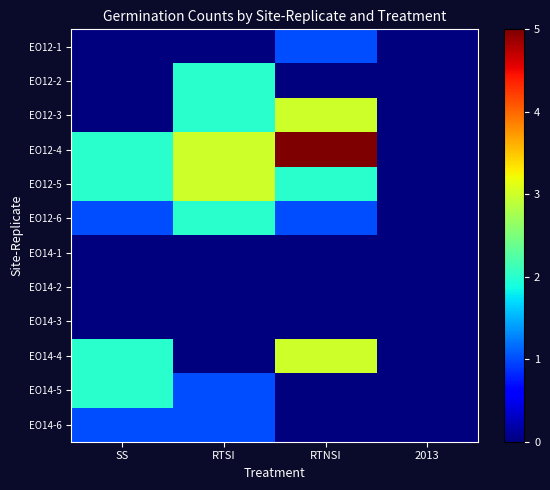

Which series has the largest total across all categories?

EO12-4